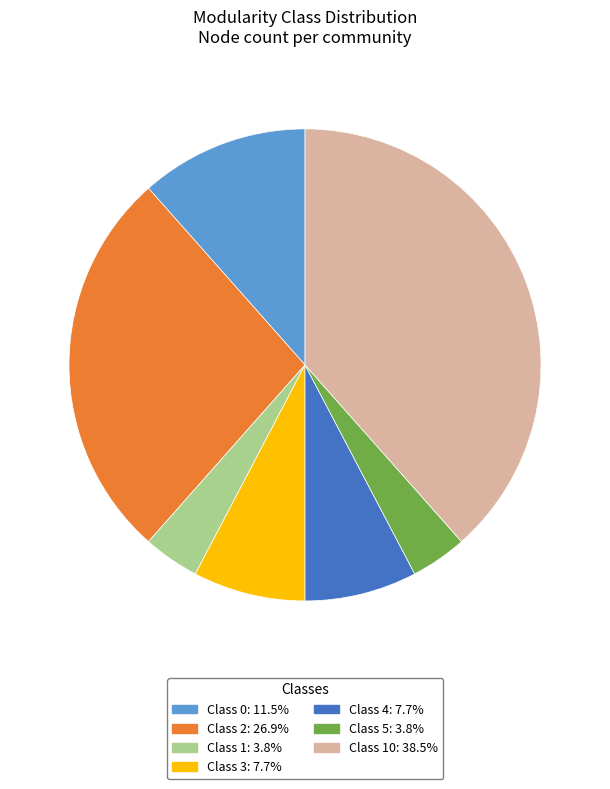

How many slices are in this pie chart?

7